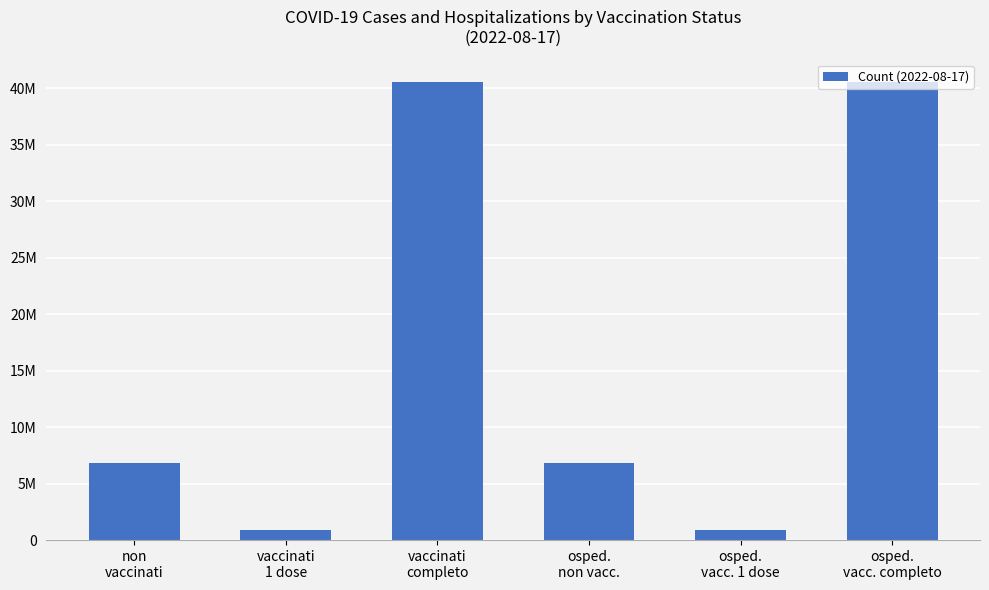

Are the bars horizontal?

No